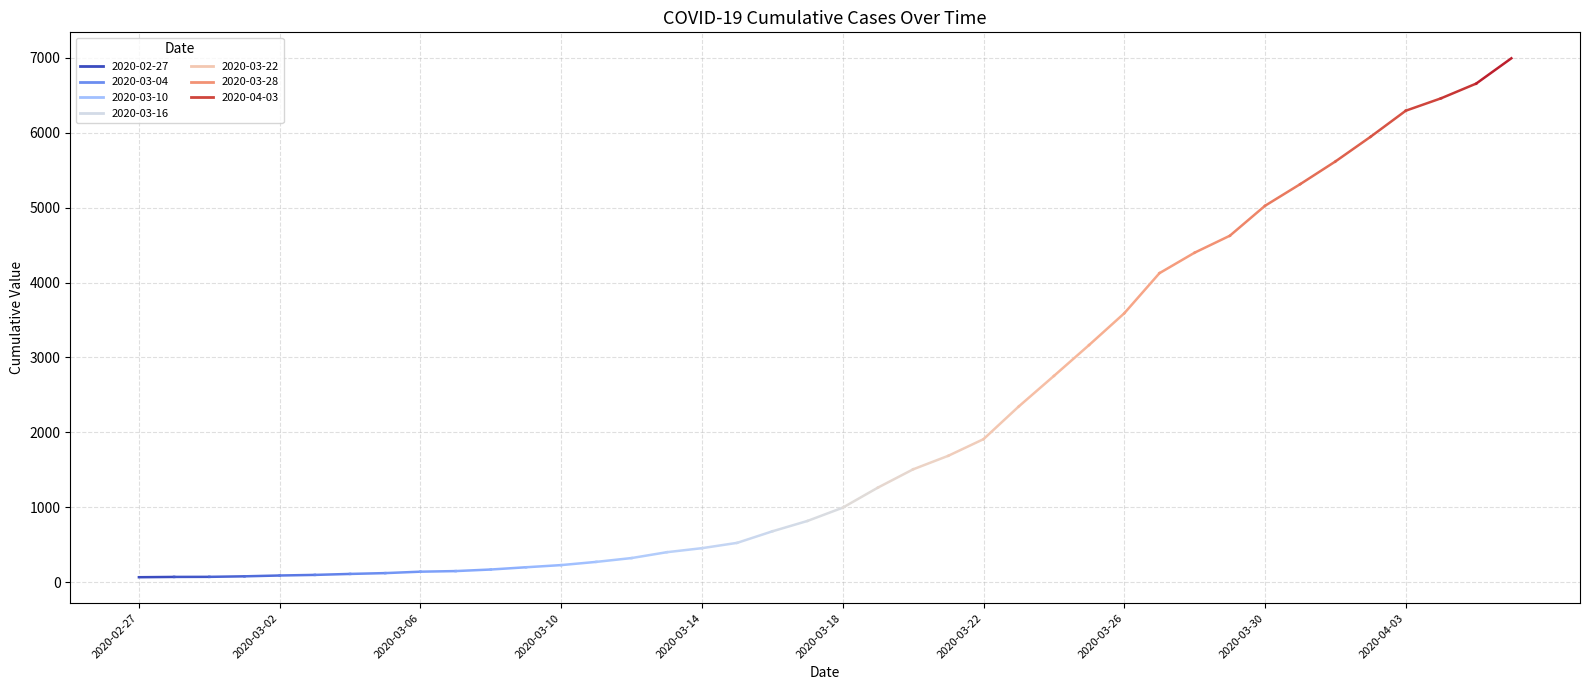

Reading left to right, what are all the values shown in this chart?

64	68	69	76	87	95	108	119	138	146	167	197	226	269	320	398	452	523	677	816	993	1261	1505	1686	1908	2344	2752	3165	3589	4125	4399	4625	5025	5314	5617	5947	6295	6460	6657	6995